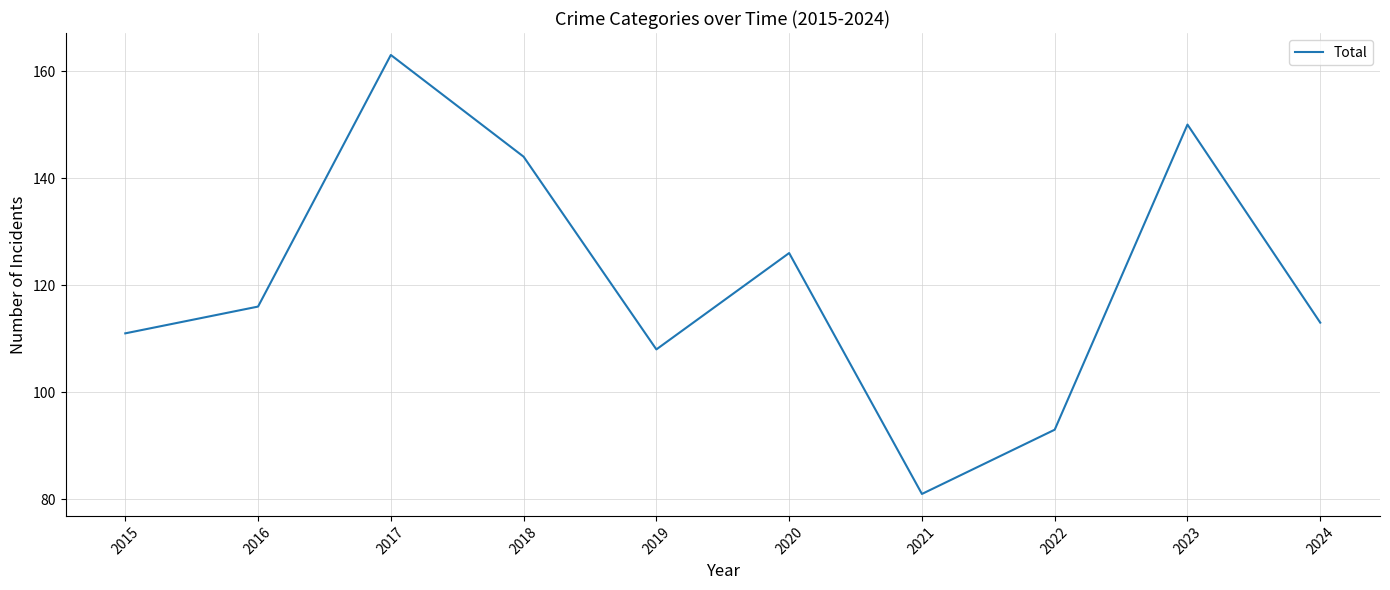

Does the chart have visible grid lines?

Yes